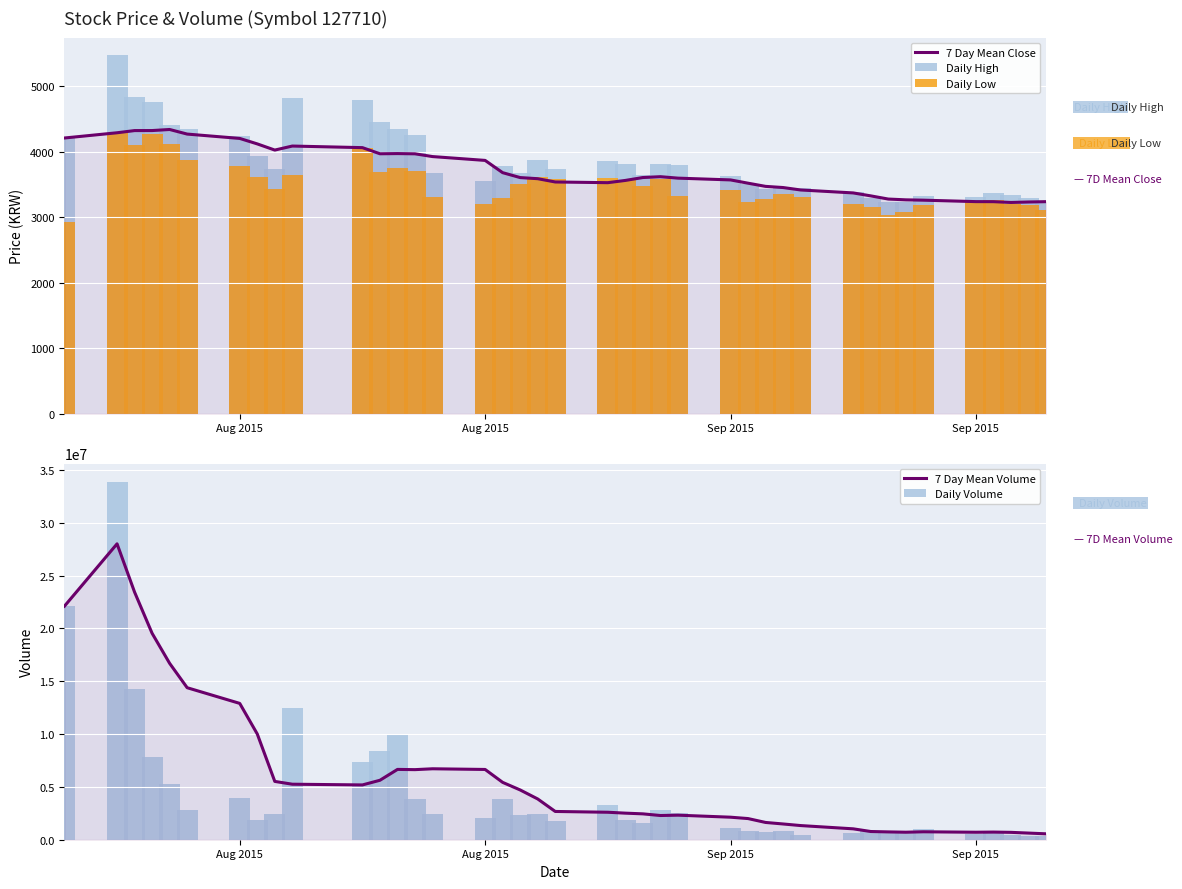

What is the difference between the second highest and second lowest values in the Daily Low series?

1240.0